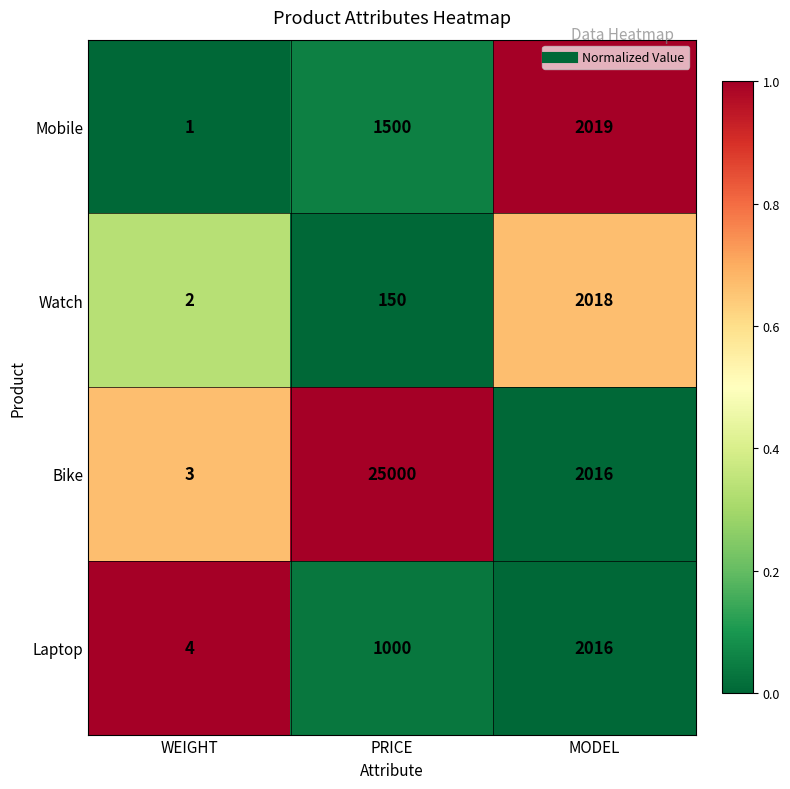

How many data points does each series have?

3